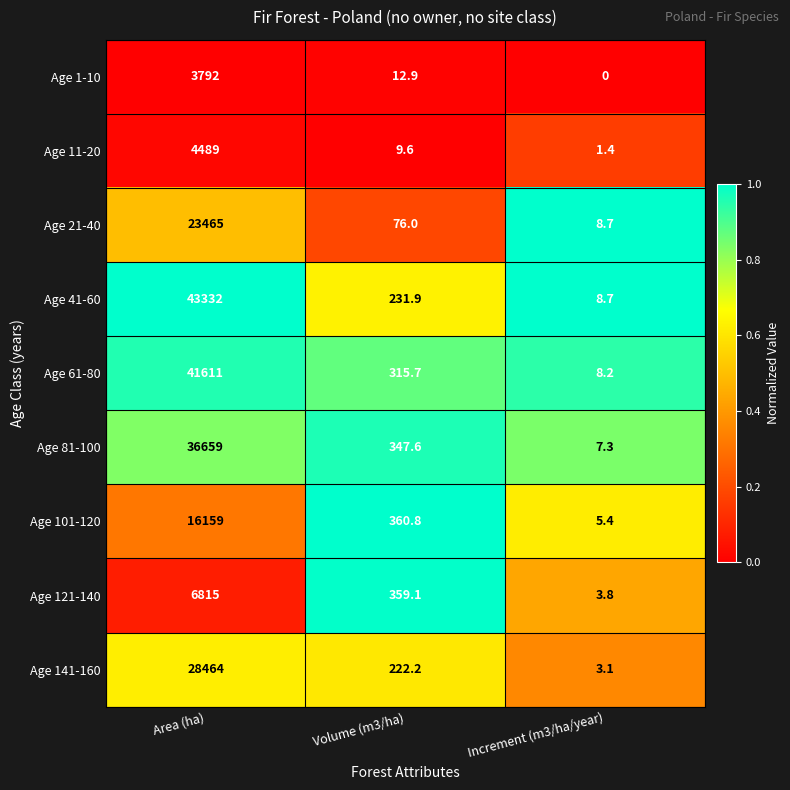

What is the sum of the Age 11-20 values at Area (ha) and Increment (m3/ha/year)?

4490.4